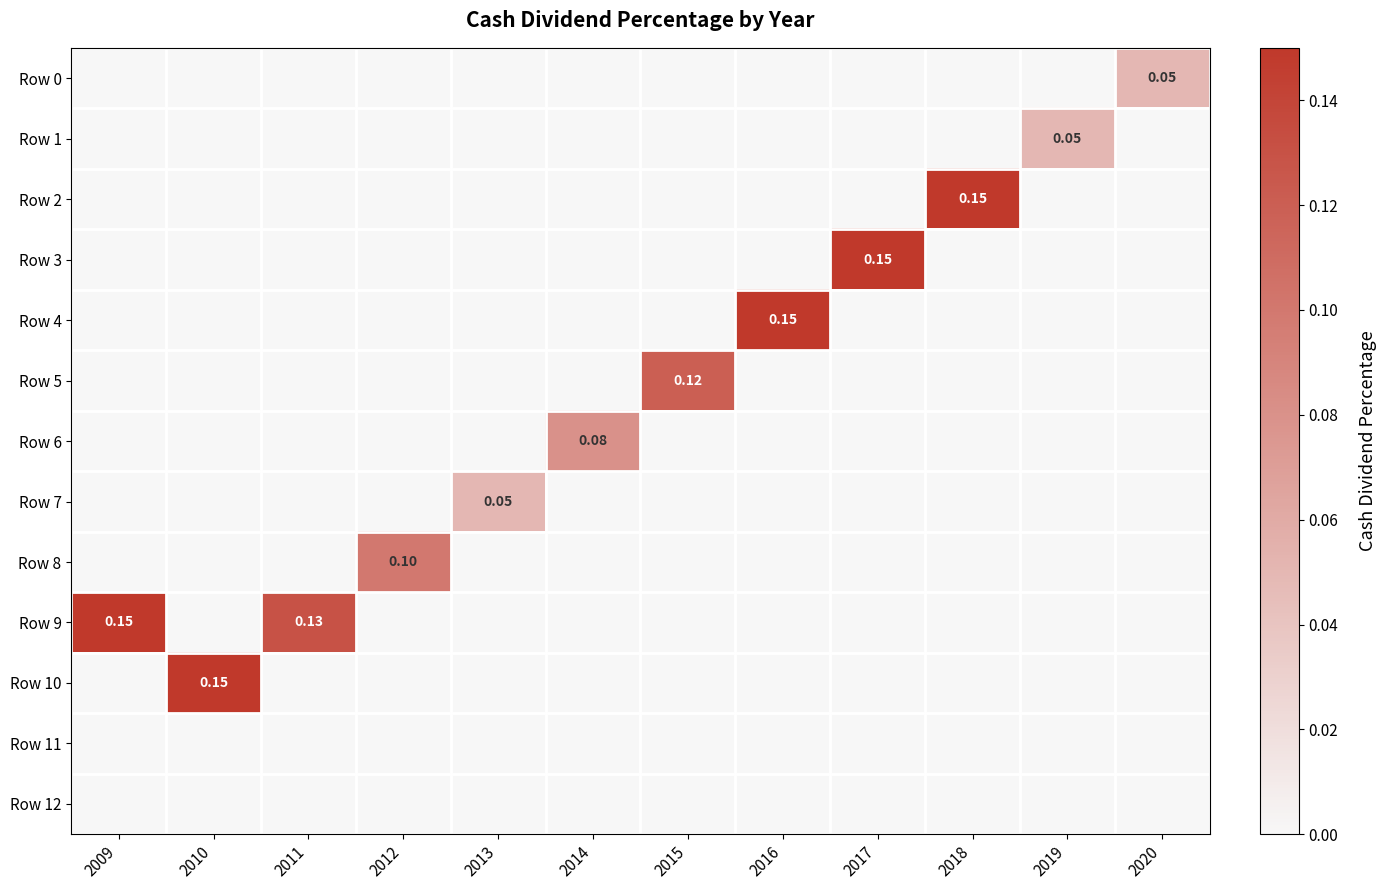

The value of Row 11 at 2014 is 0.0. True or false?

True